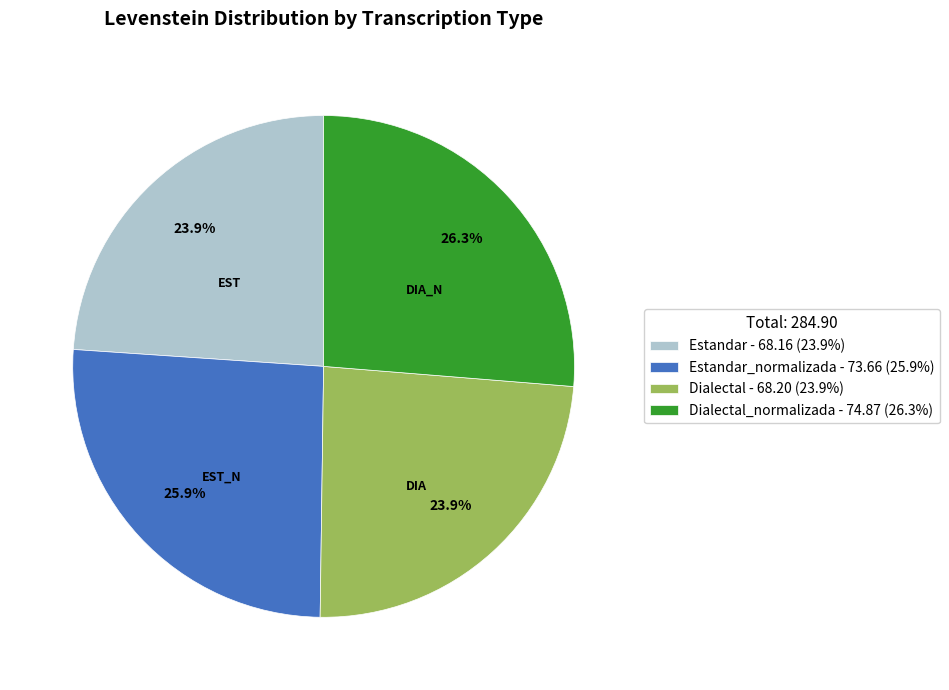

Is there a majority slice in this chart?

No